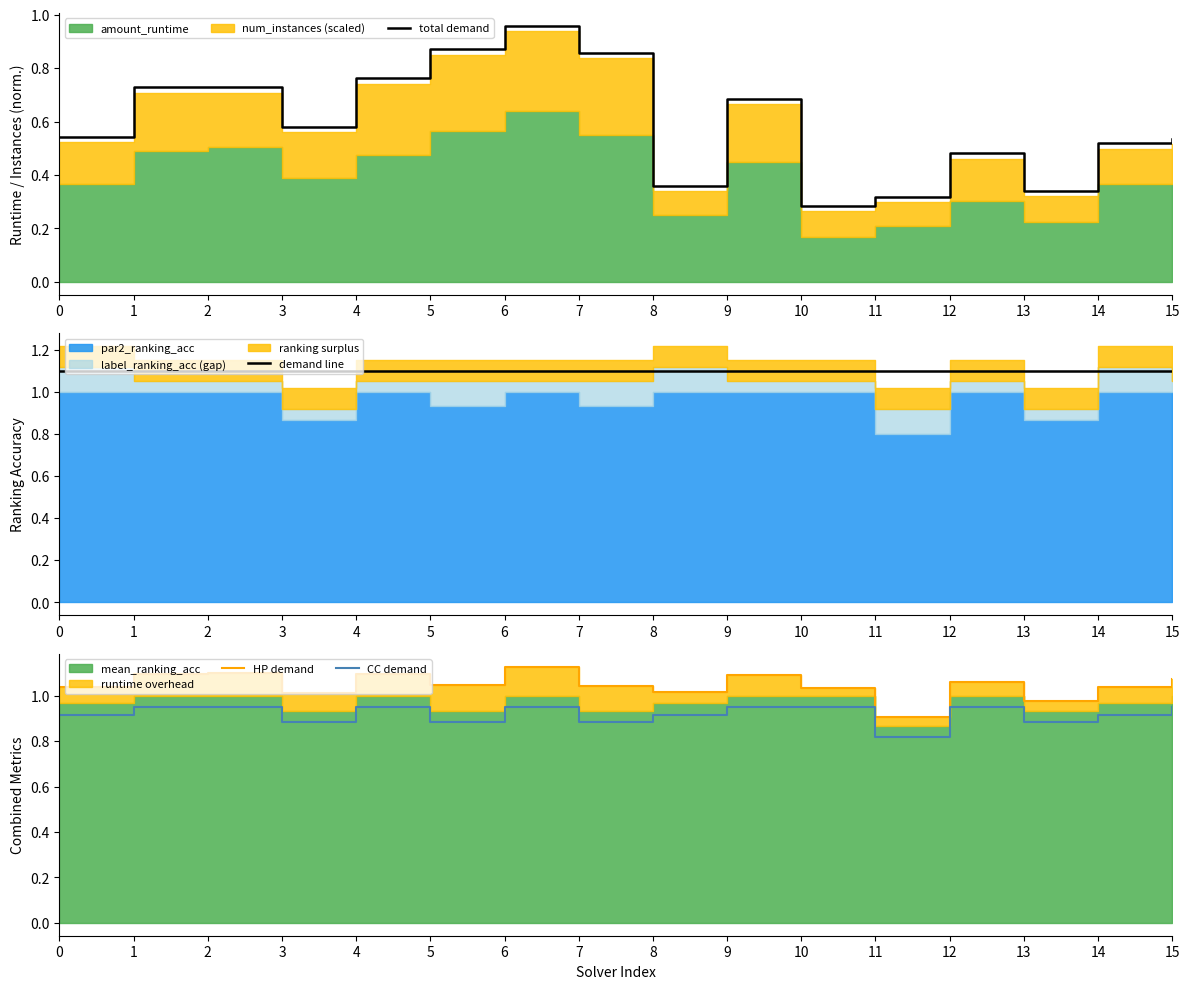

What is the sum of all demand line values?

17.6